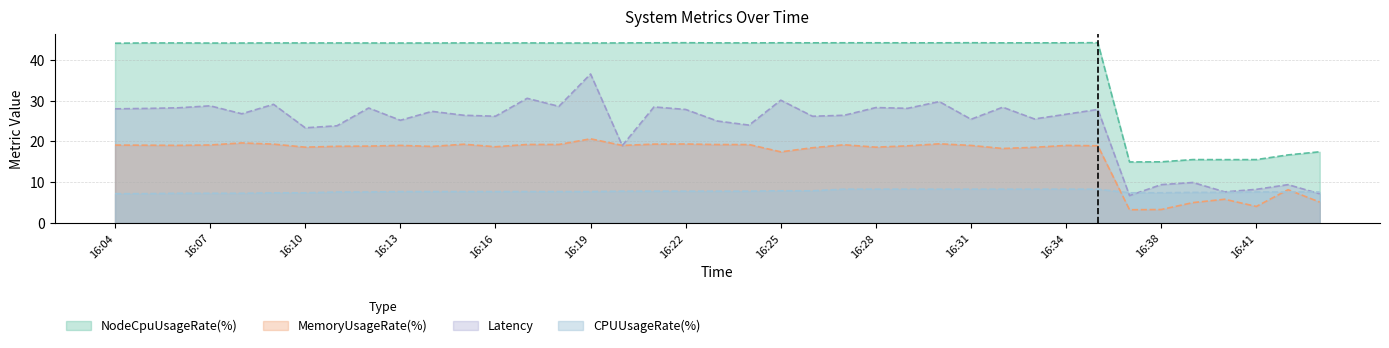

Reading right to left, transcribe all the data shown in this chart.

Latency: 7.2	9.4	8.2	7.6	9.9	9.4	6.7	27.8	26.7	25.5	28.4	25.4	29.8	28.1	28.3	26.4	26.2	30.1	24.0	25.0	27.8	28.5	19.0	36.5	28.6	30.6	26.2	26.4	27.4	25.2	28.2	23.8	23.3	29.1	26.8	28.7	28.2	28.1	28.0
MemoryUsageRate(%): 5.1	8.2	4.1	5.8	5.0	3.3	3.2	18.9	19.0	18.6	18.3	19.0	19.4	18.9	18.6	19.2	18.4	17.4	19.2	19.2	19.4	19.3	19.0	20.6	19.3	19.3	18.7	19.3	18.8	19.0	18.9	18.8	18.6	19.3	19.6	19.1	19.0	19.1	19.1
NodeCpuUsageRate(%): 17.5	16.7	15.5	15.5	15.5	15.0	15.0	44.2	44.2	44.2	44.2	44.2	44.2	44.2	44.2	44.2	44.2	44.2	44.2	44.2	44.2	44.2	44.2	44.1	44.1	44.2	44.1	44.2	44.1	44.1	44.1	44.1	44.2	44.2	44.1	44.1	44.1	44.2	44.1
CPUUsageRate(%): 7.6	7.6	7.6	7.5	7.5	7.4	7.4	8.3	8.3	8.3	8.3	8.3	8.3	8.3	8.3	8.3	7.9	7.9	7.8	7.8	7.8	7.8	7.8	7.7	7.7	7.7	7.7	7.7	7.7	7.7	7.6	7.6	7.4	7.4	7.3	7.3	7.3	7.2	7.2